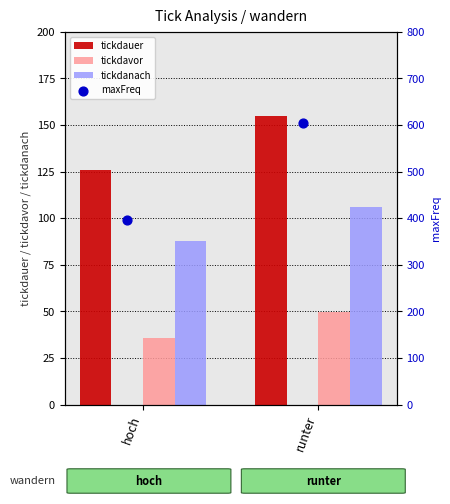

Which series contains the highest Y value?

maxFreq